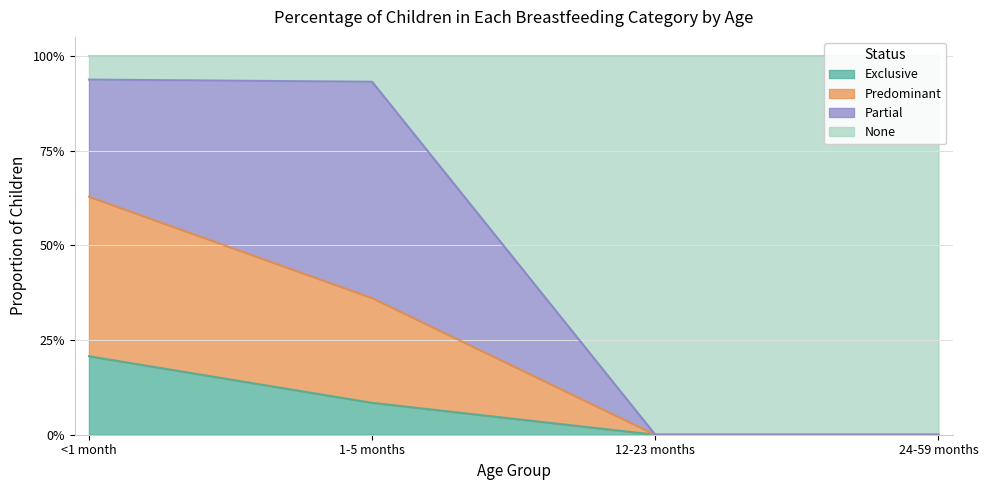

Between <1 month and 1-5 months, which is larger?

<1 month